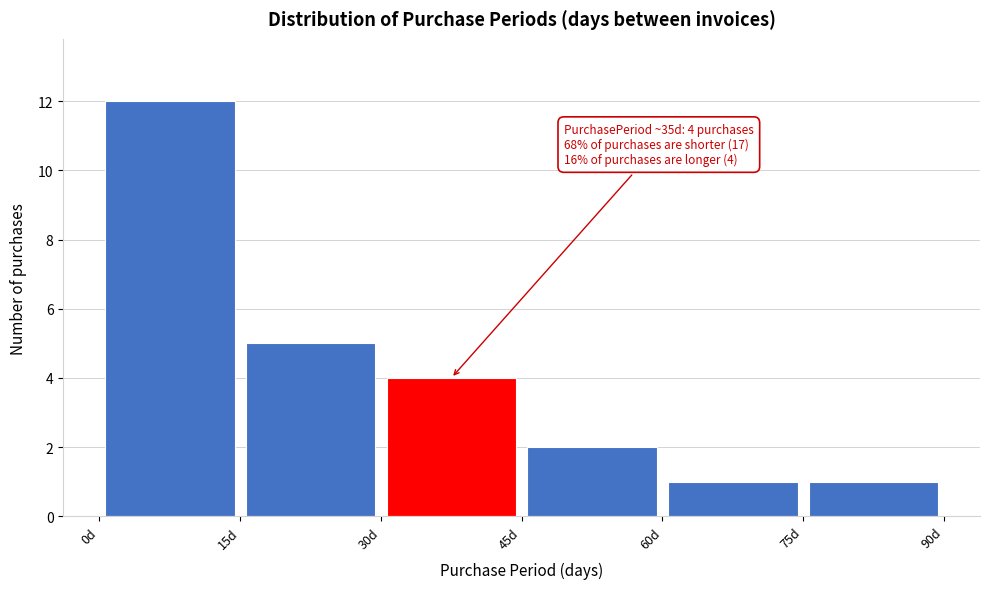

Which range on the x-axis has the tallest bar?

0 to 15